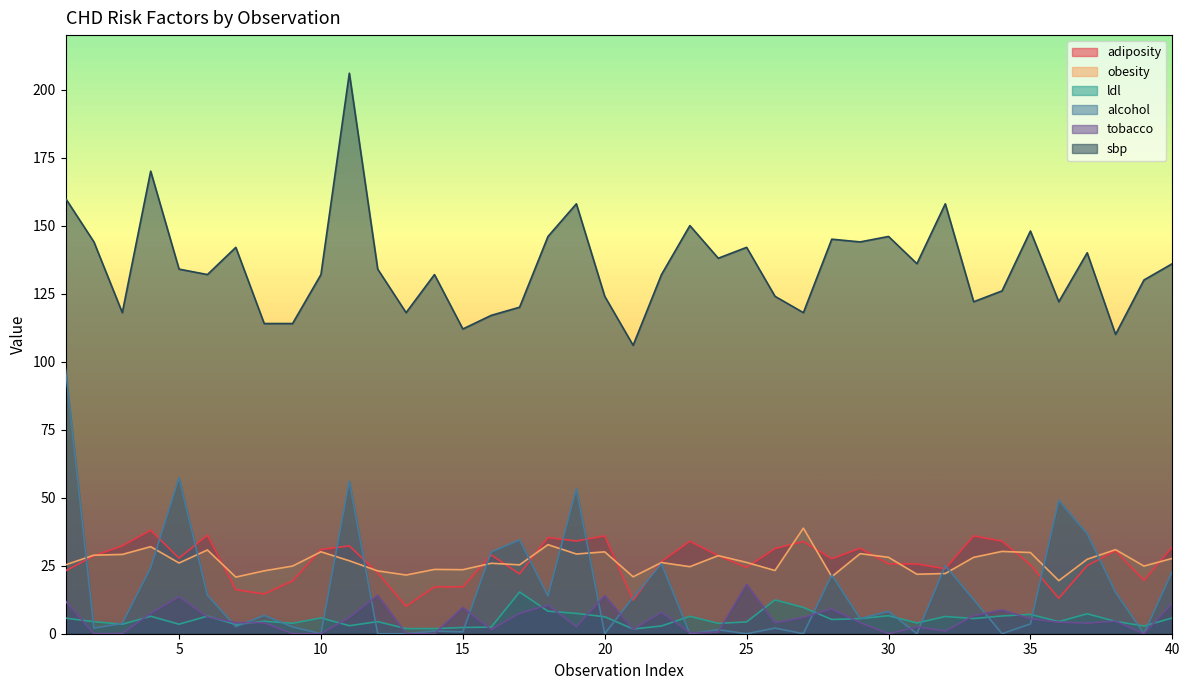

What is the value of the tobacco point at the 11th from the left?

6.0